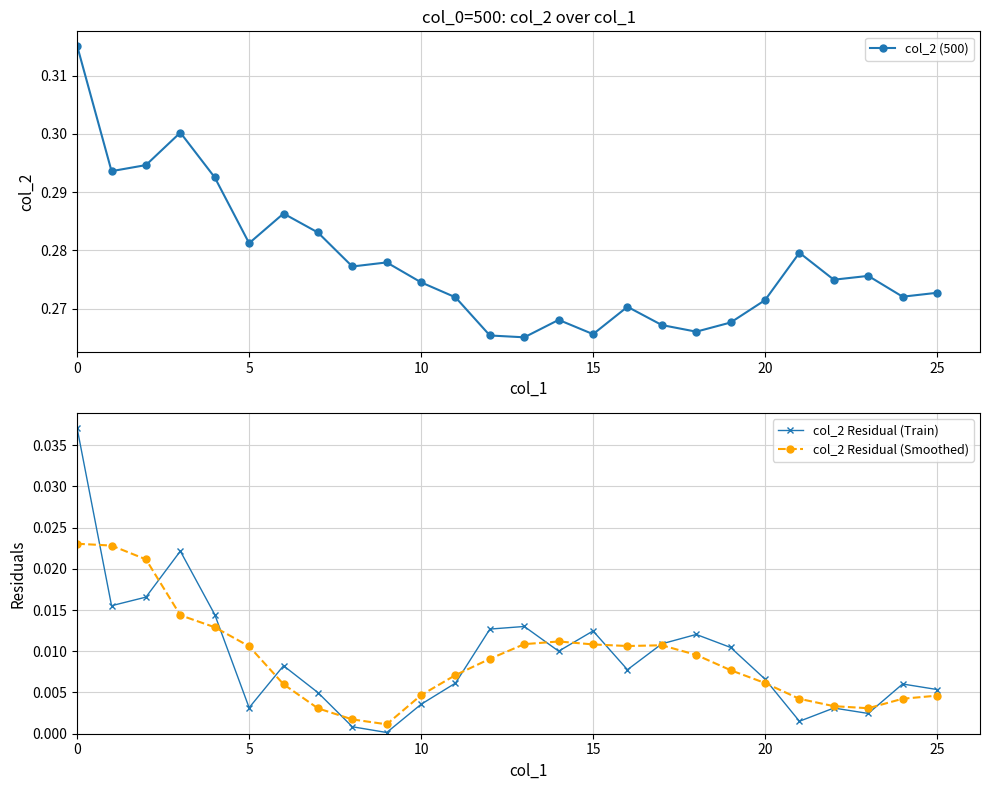

What are all the series names shown in the legend?

col_2 (500), col_2 Residual (Train), col_2 Residual (Smoothed)